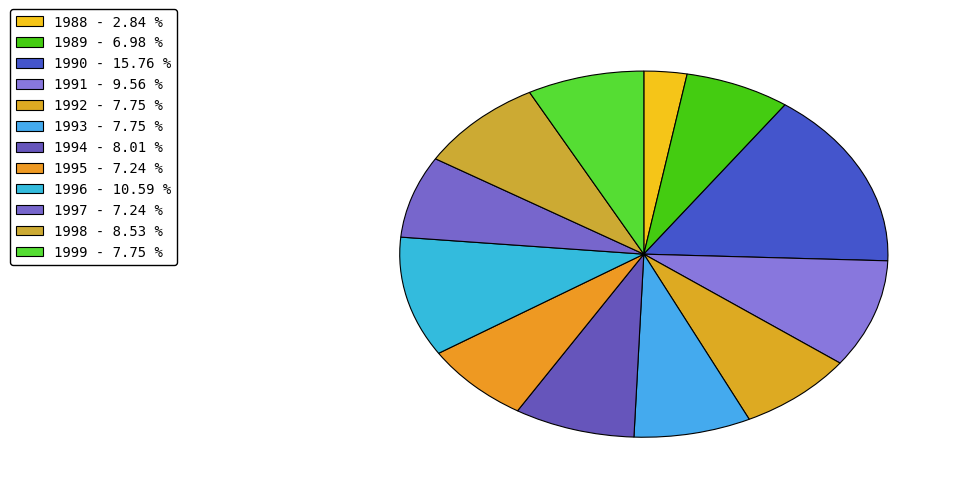

Count the number of slices in the pie.

12